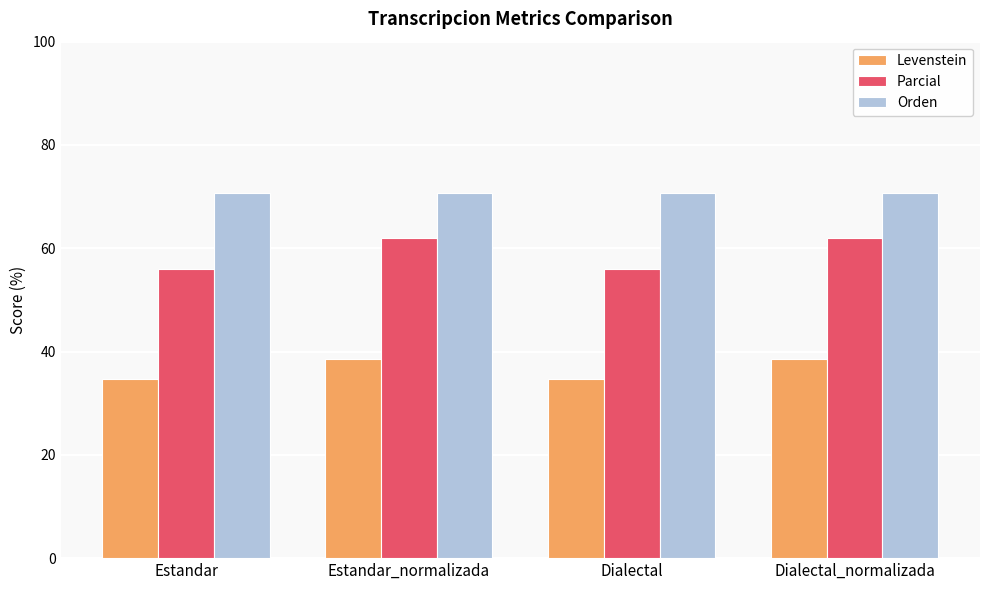

What is the greatest value displayed?

70.8